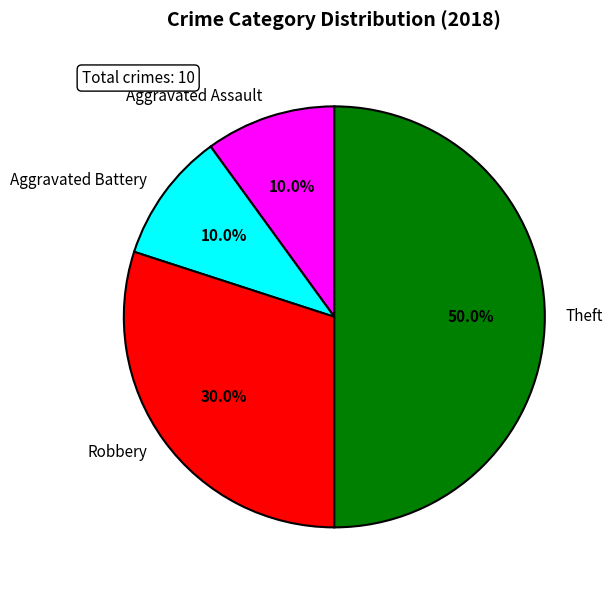

To the nearest percent, what percentage of the pie is Aggravated Battery?

10%